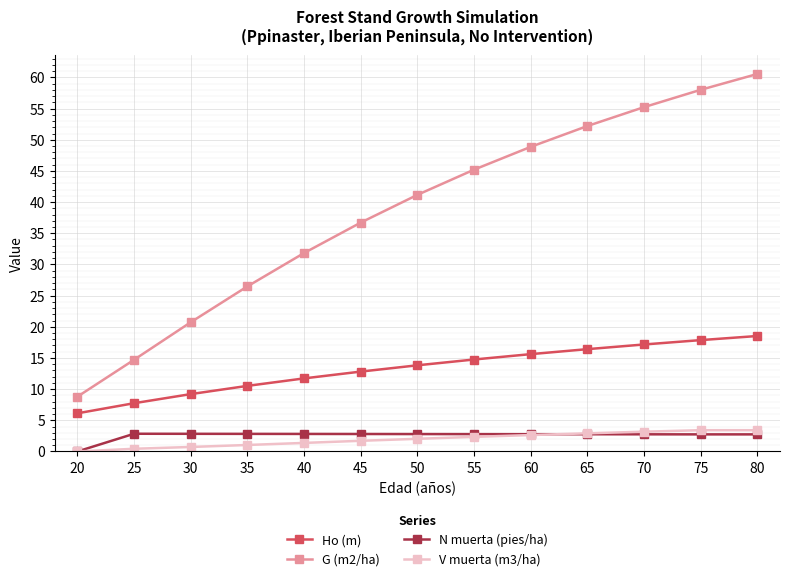

True or false: Ho (m) has a value of 13.8 at 50.

True